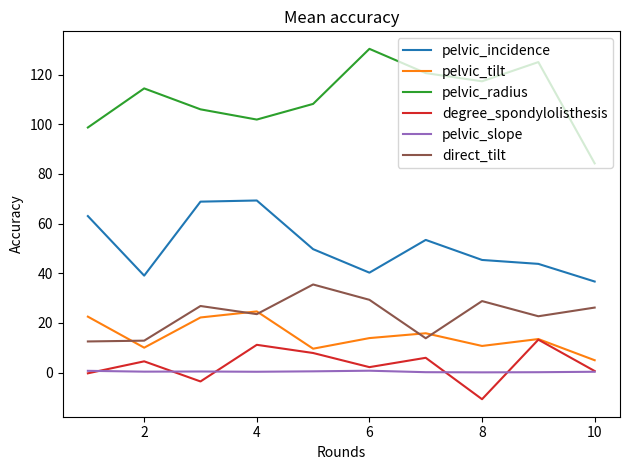

How many values in the degree_spondylolisthesis series are below 4?

5